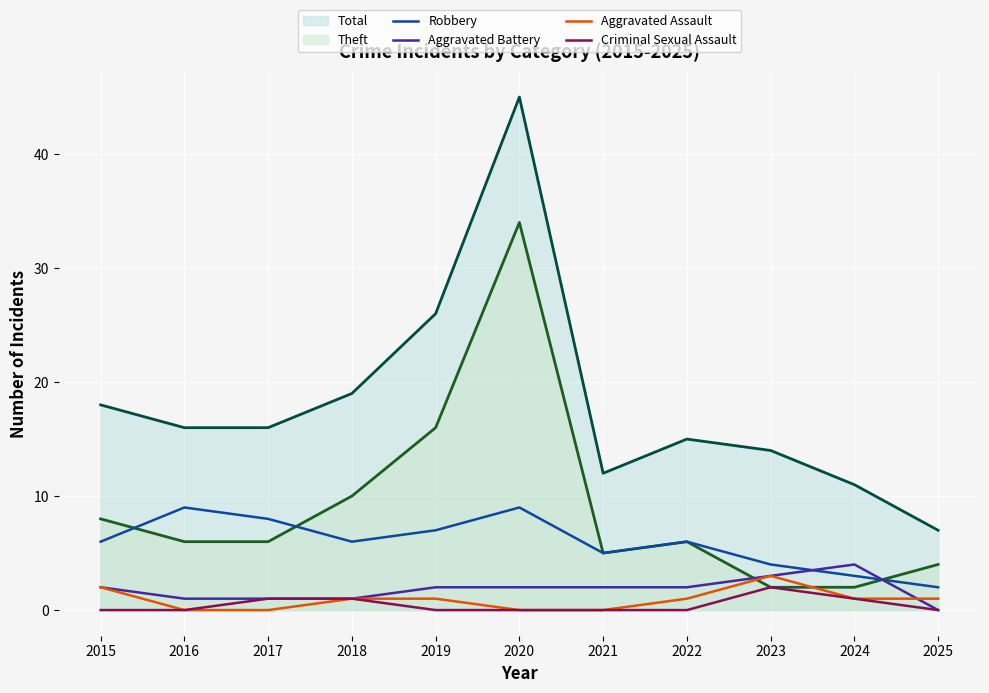

What is the total value across all series at 2018?

38